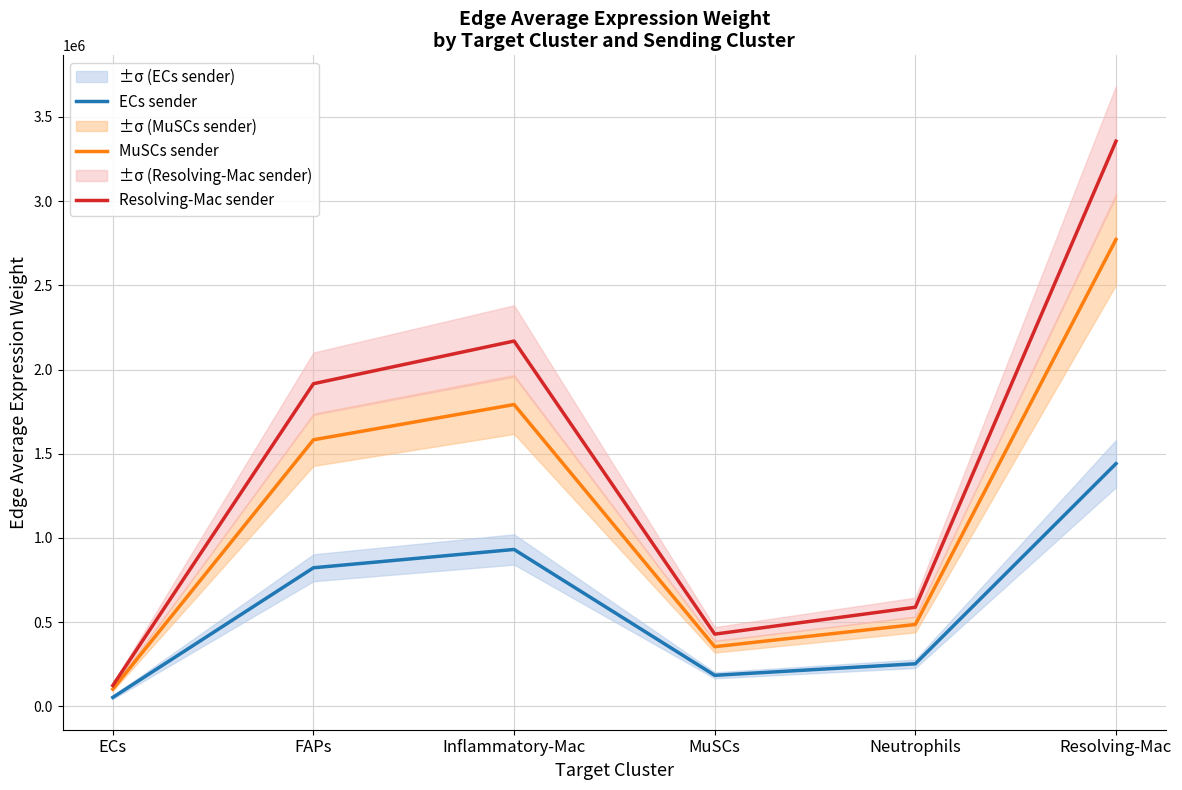

True or false: MuSCs sender has a value of 4983823.7 at Resolving-Mac.

False